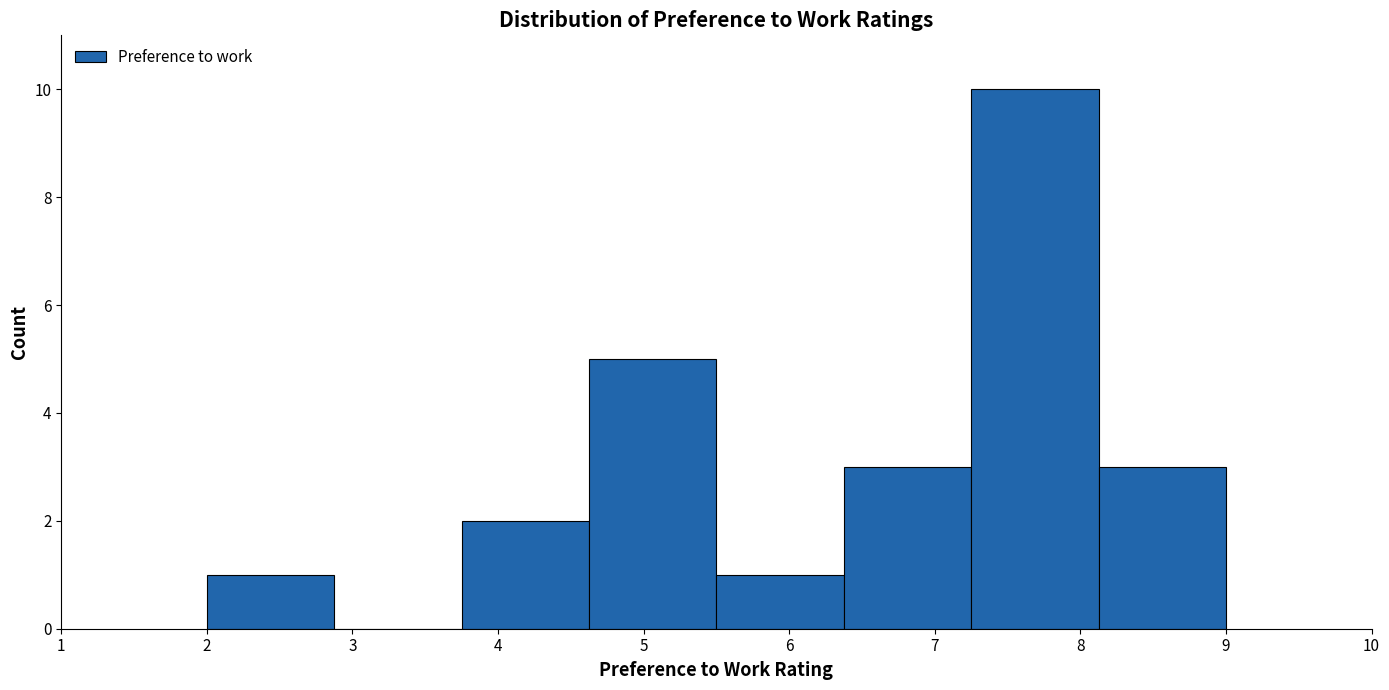

Reading left to right, transcribe this chart: for each bar, give the range it covers on the x-axis and its height. Neither the bar edges nor the heights are printed on the chart, so give them approximately, as read against the axes.

2.0 to 2.9: 1
2.9 to 3.8: 0
3.8 to 4.6: 2
4.6 to 5.5: 5
5.5 to 6.4: 1
6.4 to 7.3: 3
7.3 to 8.1: 10
8.1 to 9.0: 3